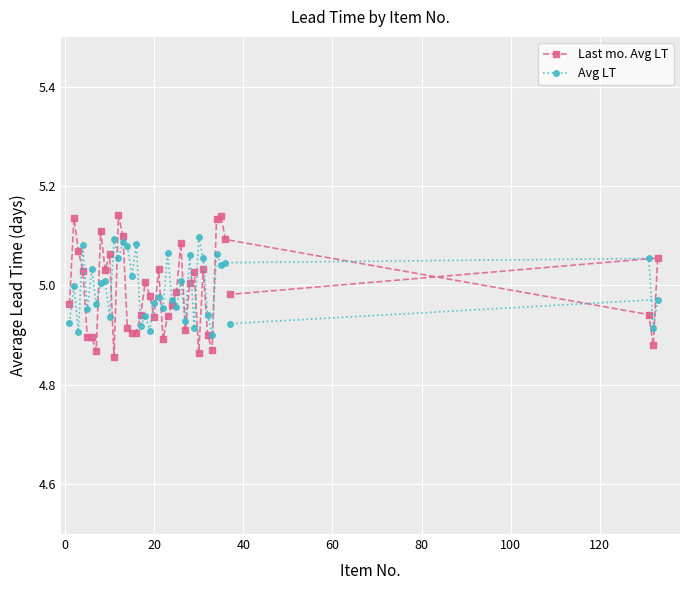

At how many categories does at least one series exceed 4?

40